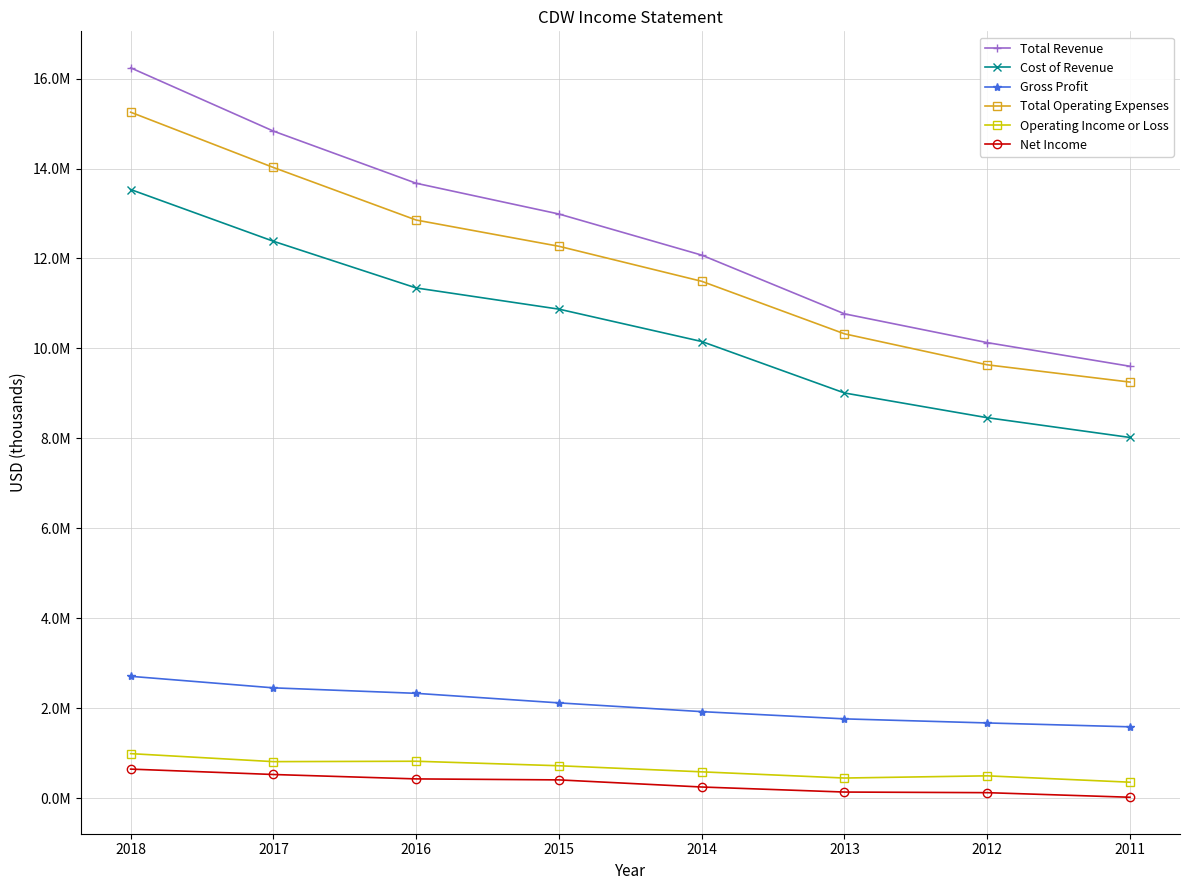

Which label corresponds to the largest value in the chart?

2018